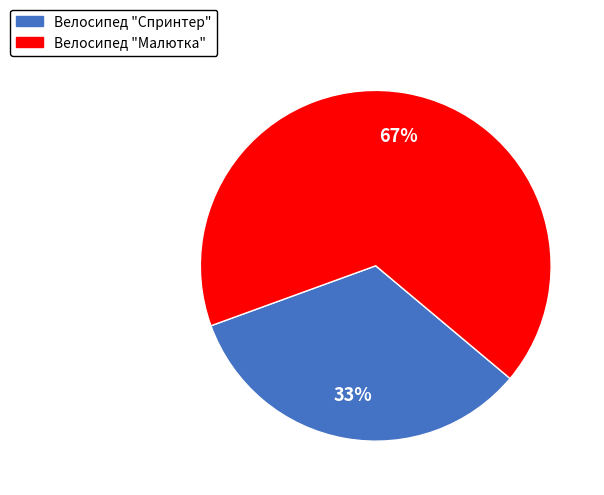

To the nearest percent, what is the combined percentage of Велосипед "Спринтер" and Велосипед "Малютка"?

100%